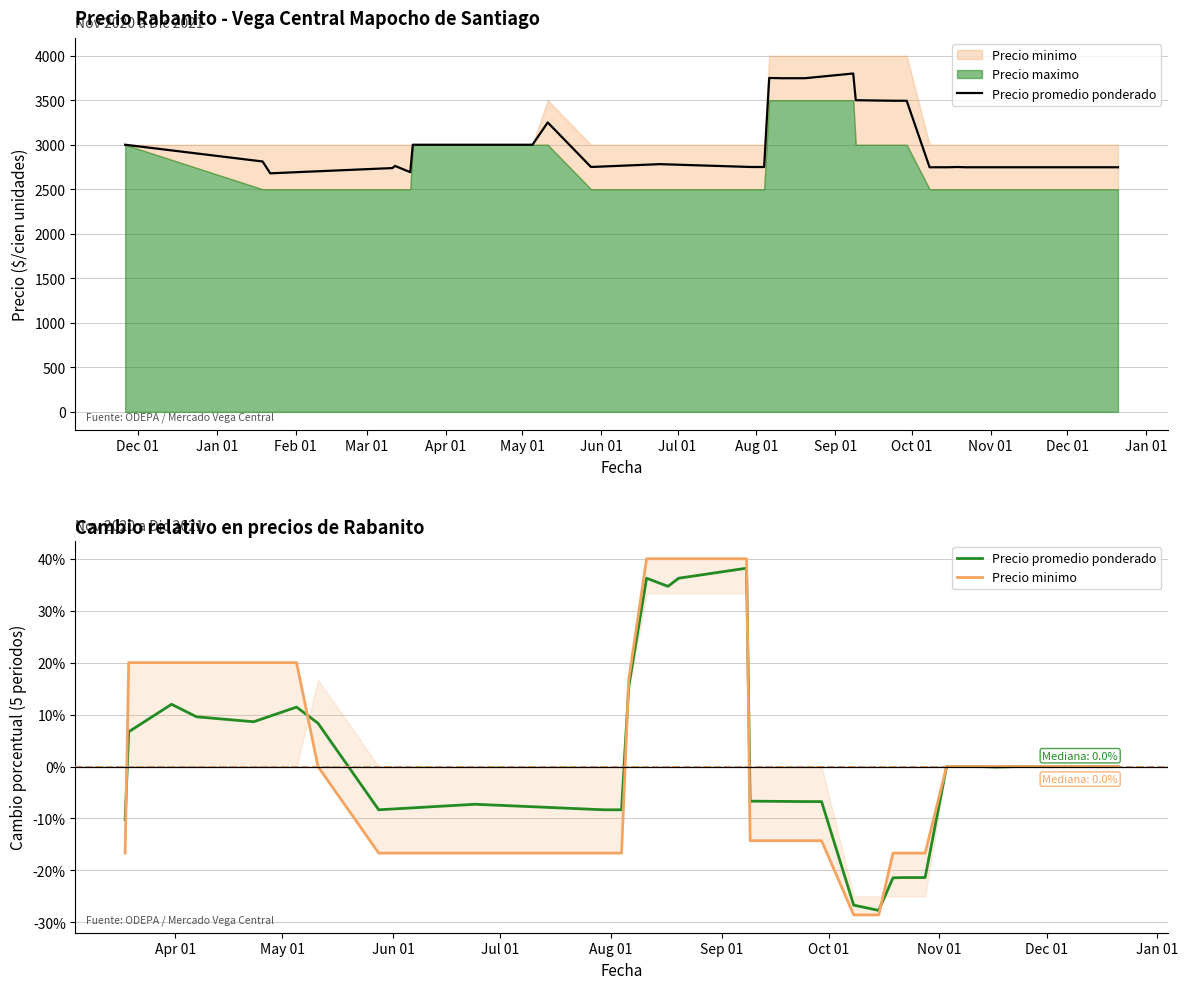

Which series has the largest total across all categories?

Precio minimo